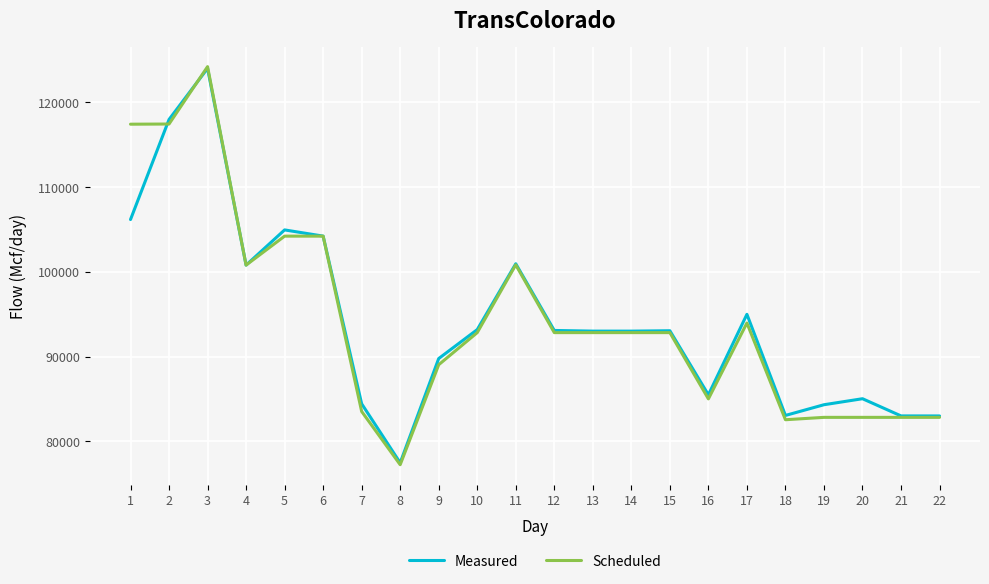

What is the difference between the maximum and minimum values in the Measured series?

46546